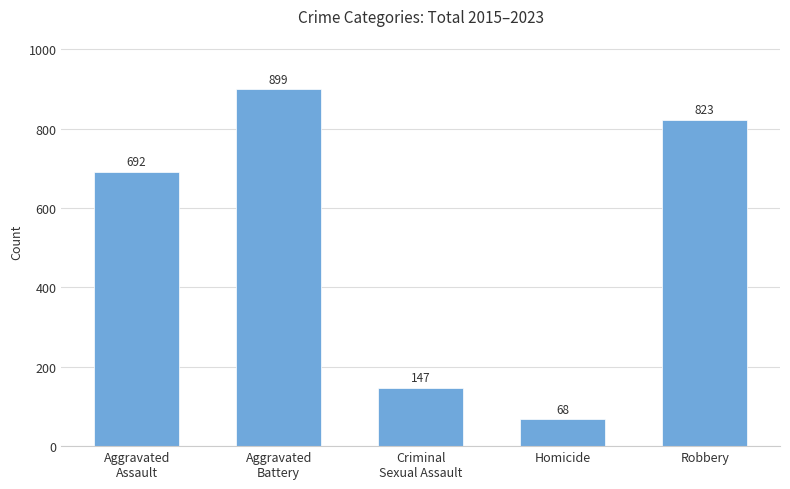

Reading left to right, transcribe all the data shown in this chart.

Aggravated
Assault=692	Aggravated
Battery=899	Criminal
Sexual Assault=147	Homicide=68	Robbery=823